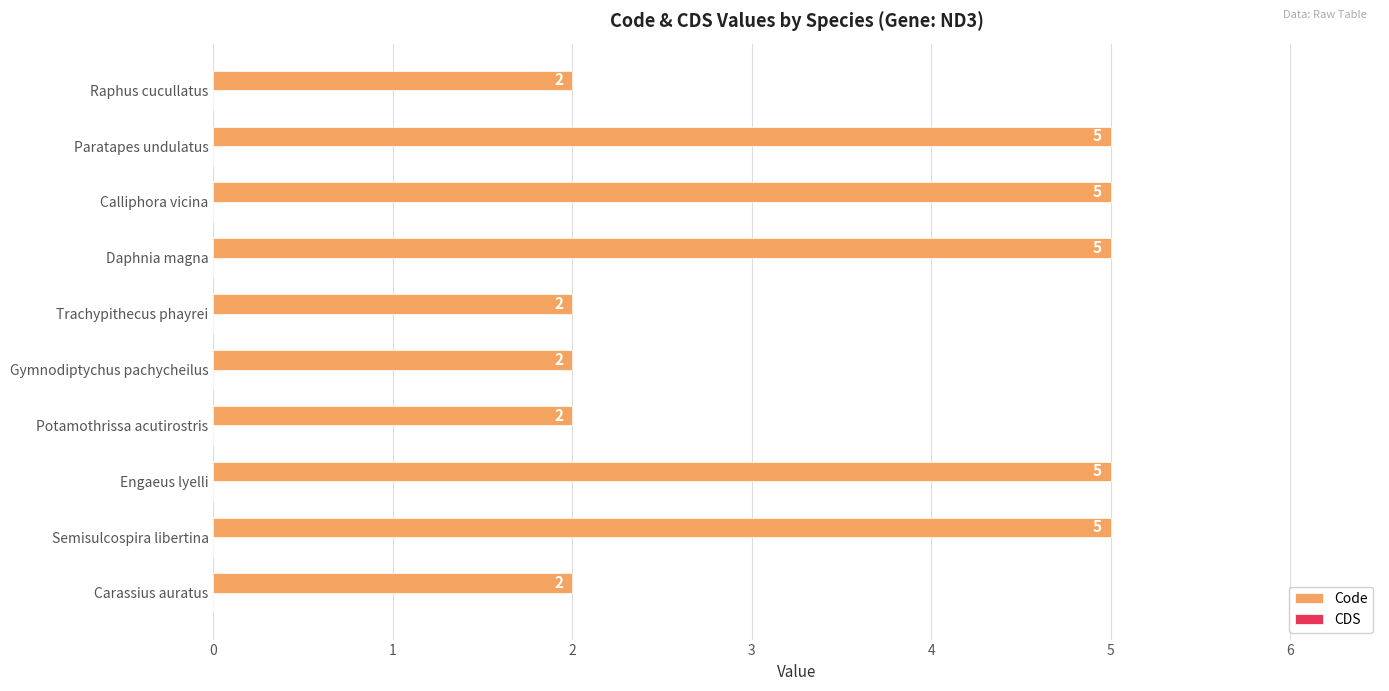

The chart shows a value of 5 at Paratapes undulatus. True or false?

True